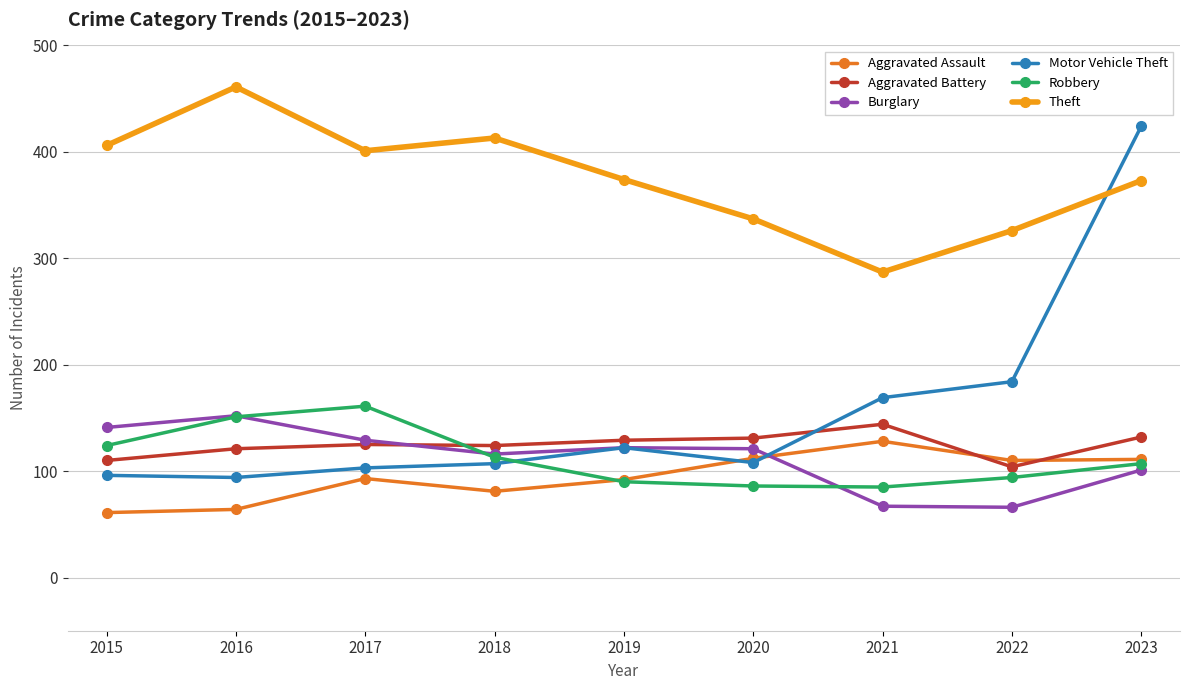

What is the sum of all Aggravated Battery values?

1120